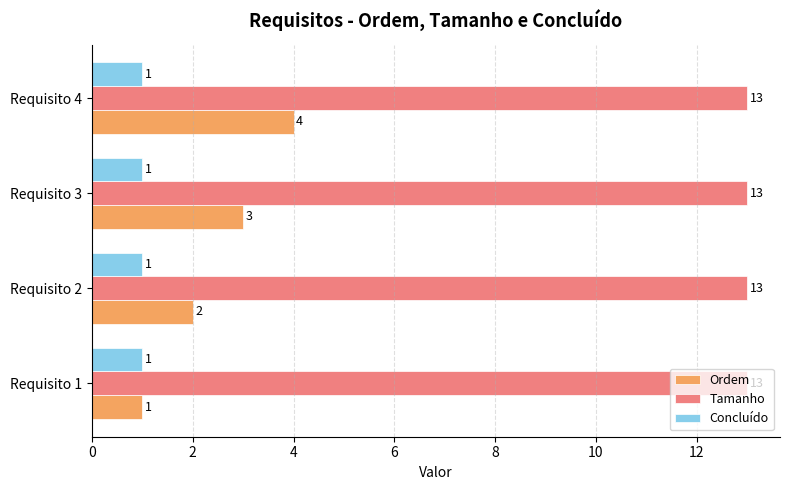

List the series in order of their peak value, highest first.

Tamanho, Ordem, Concluído